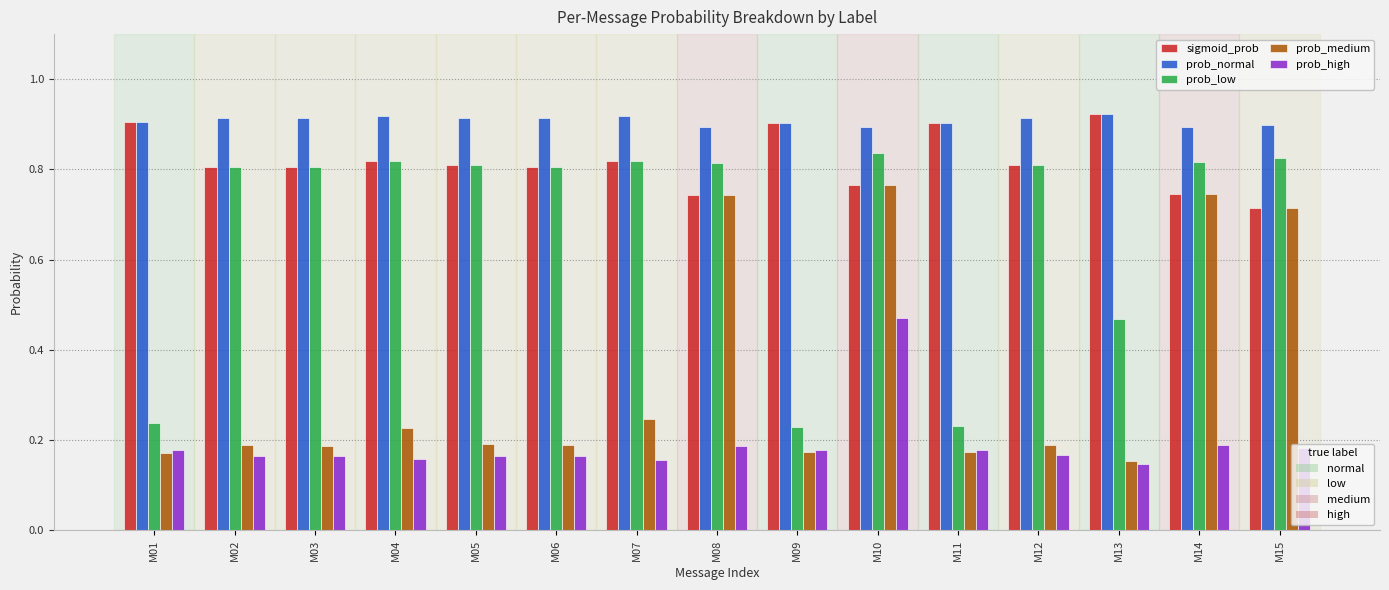

At which category is the sum across all series the highest?

M10